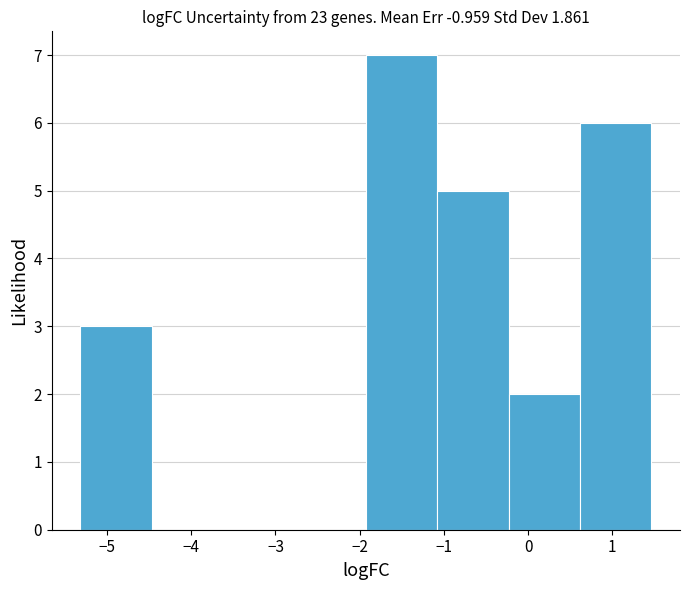

Reading left to right, list every bar in this chart as the range it spans on the x-axis followed by its height. Neither the bar edges nor the heights are printed on the chart, so give them approximately, as read against the axes.

-5.3 to -4.5: 3
-4.5 to -3.6: 0
-3.6 to -2.8: 0
-2.8 to -1.9: 0
-1.9 to -1.1: 7
-1.1 to -0.2: 5
-0.2 to 0.6: 2
0.6 to 1.5: 6